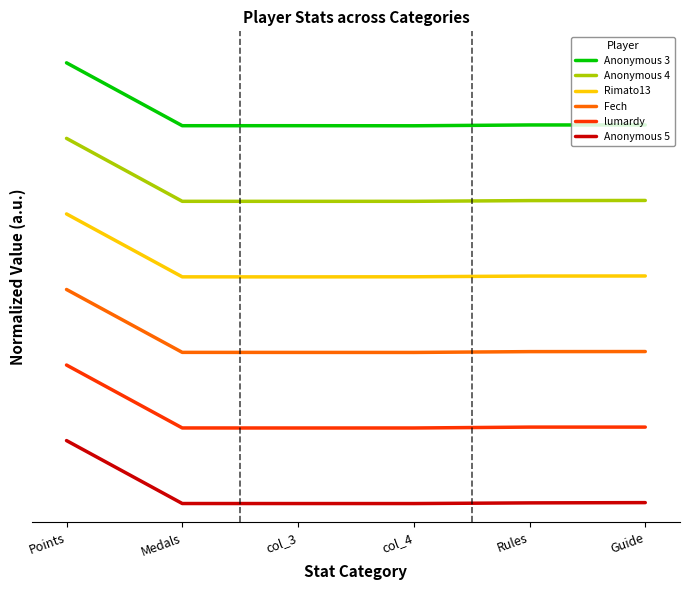

At col_4, list the series in order from largest to smallest.

Anonymous 3, Anonymous 4, Rimato13, Fech, lumardy, Anonymous 5